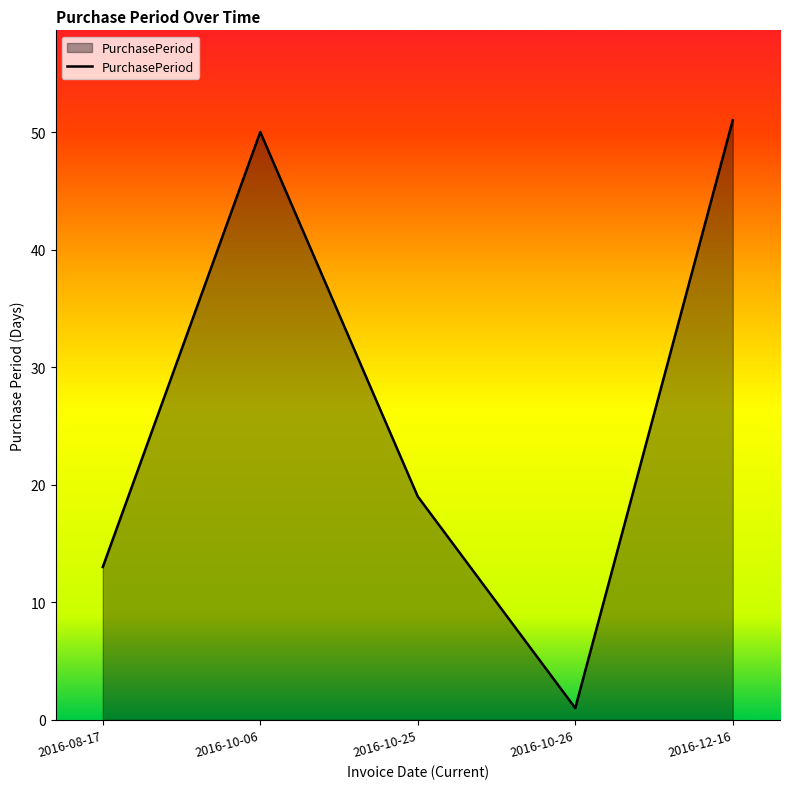

What is the smallest value displayed?

1